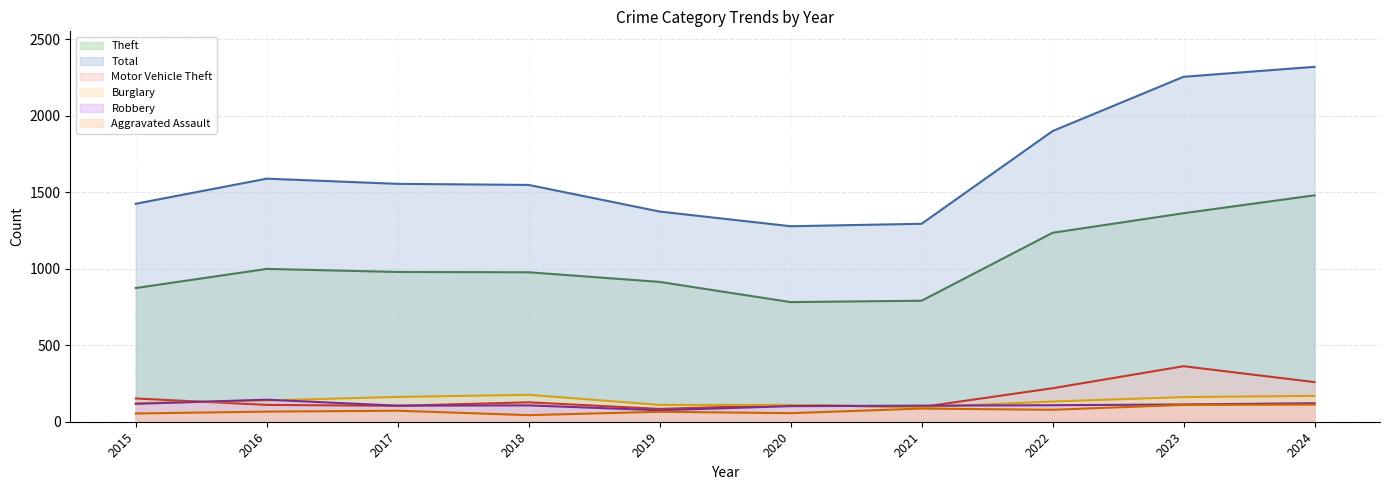

Which has a higher value, 2016 or 2019?

2016